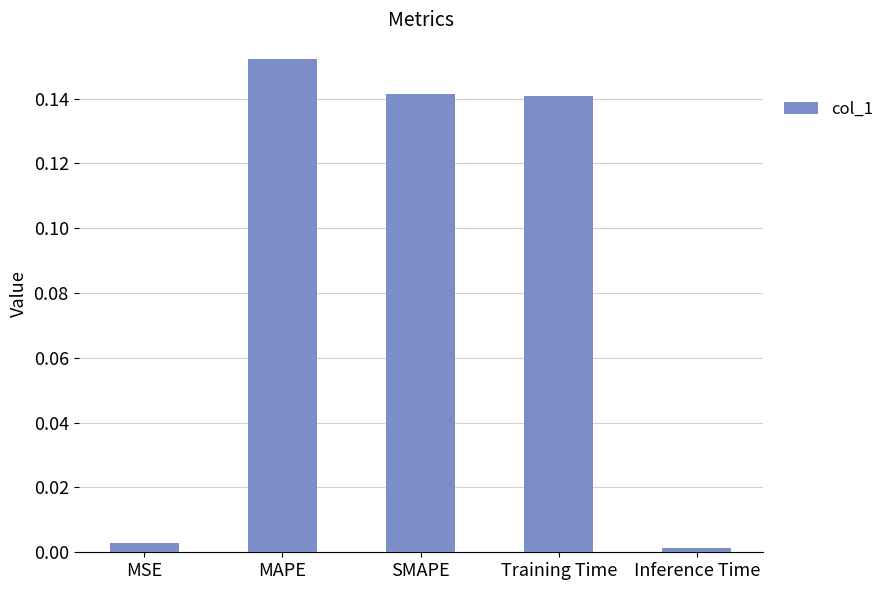

At which label is the value closest to 0?

Inference Time